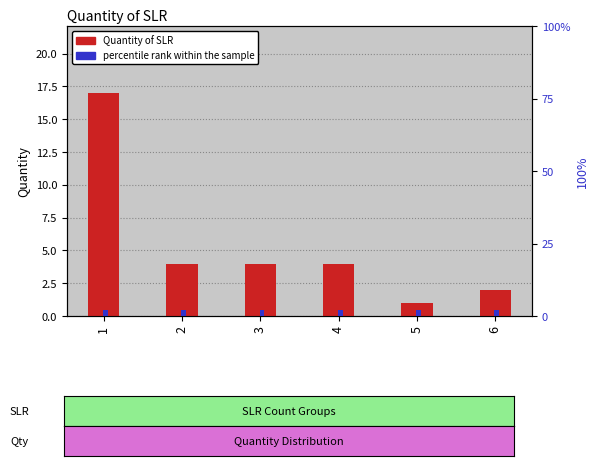

Reading left to right, extract all data points from this chart.

Quantity of SLR: 17	4	4	4	1	2
percentile rank within the sample: 2	2	2	2	2	2